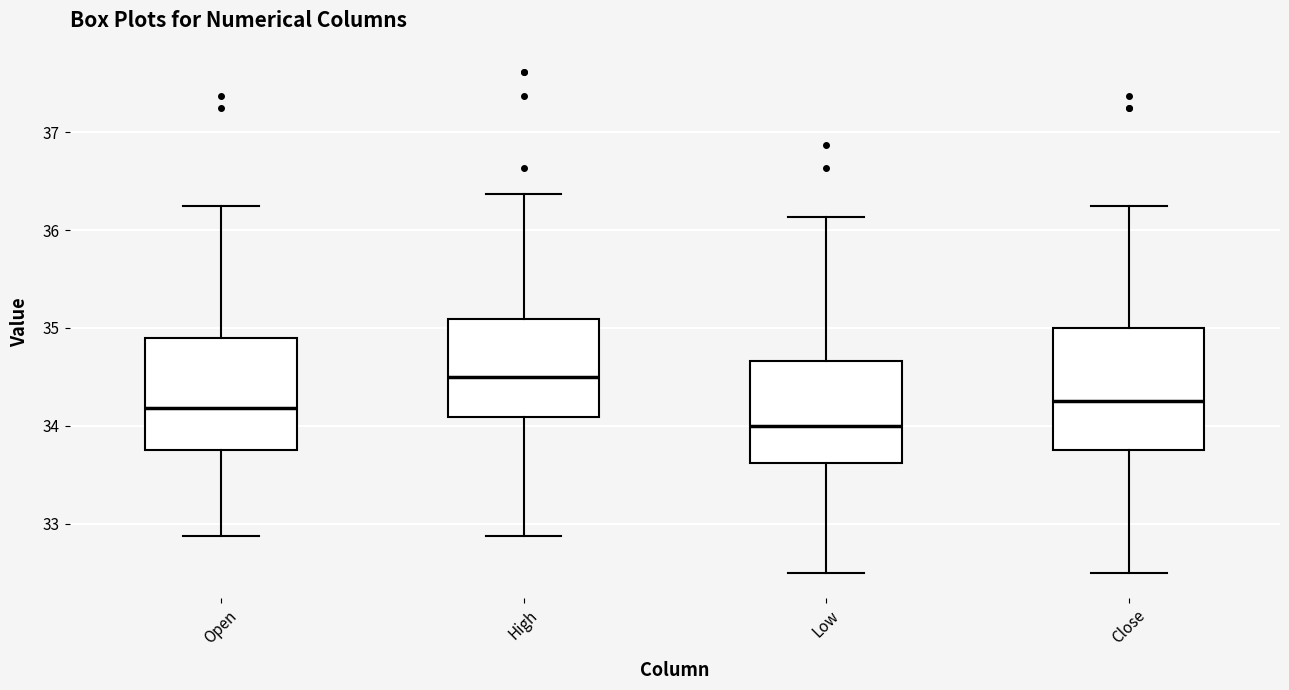

Reading left to right, read every box against the y-axis: the position of its median line, the range the box covers, and the ends of its whiskers. The values are not printed on the chart, so give them approximately, as read against the axis.

Open: median 34.2, box 33.8 to 34.9, whiskers 32.9 to 36.3
High: median 34.5, box 34.1 to 35.1, whiskers 32.9 to 36.4
Low: median 34.0, box 33.6 to 34.7, whiskers 32.5 to 36.1
Close: median 34.3, box 33.8 to 35.0, whiskers 32.5 to 36.3